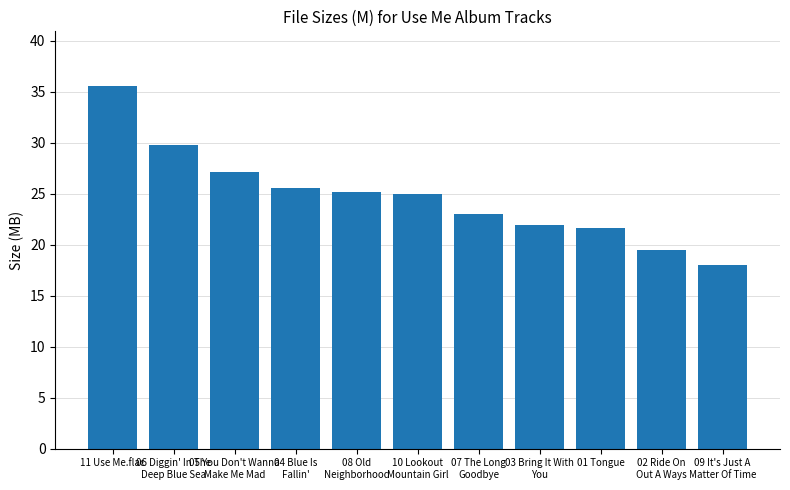

Which label corresponds to the largest value in the chart?

11 Use Me.flac